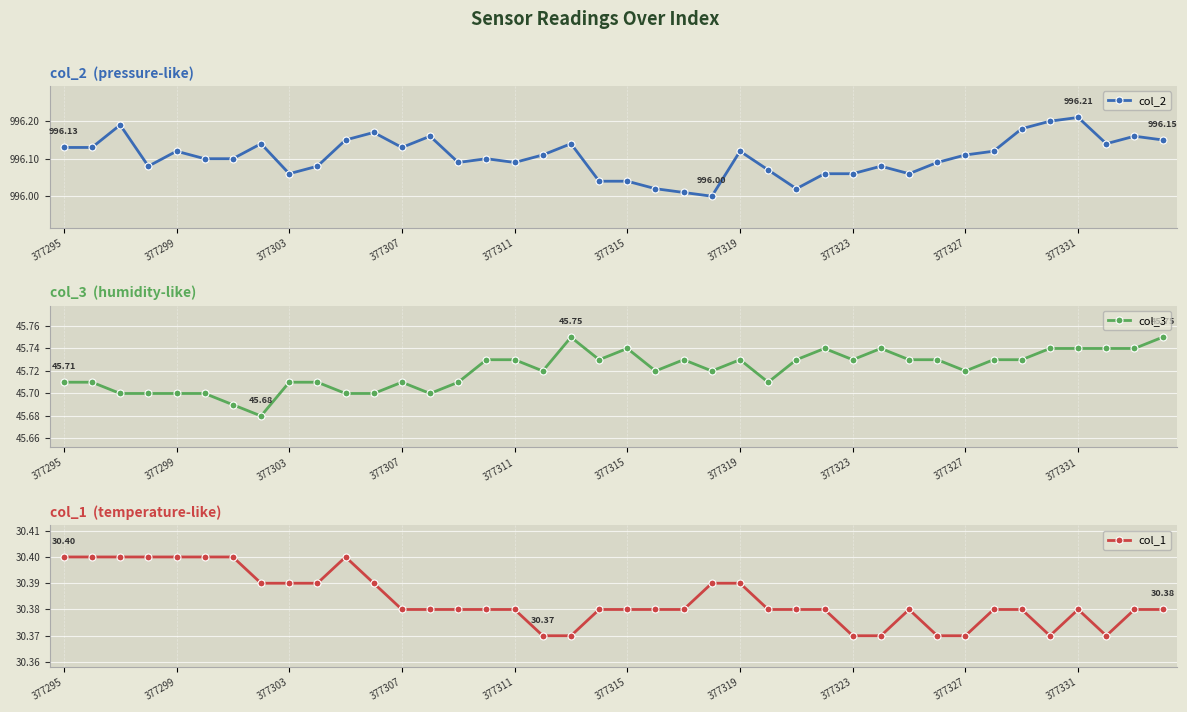

Between 377331 and 10, which series saw the biggest shift?

col_2